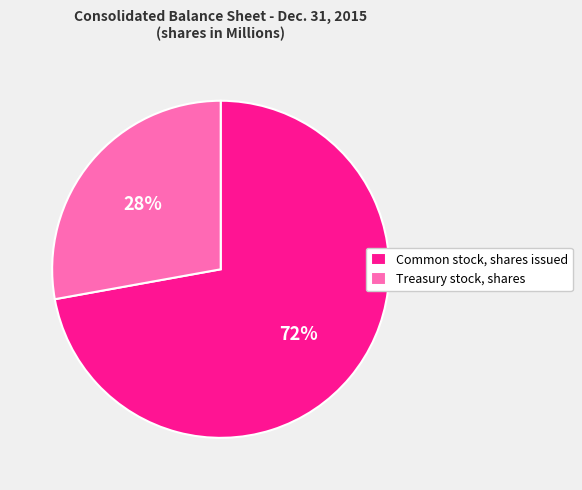

Approximately how many times larger is the value at Treasury stock, shares compared to Common stock, shares issued?

0.4